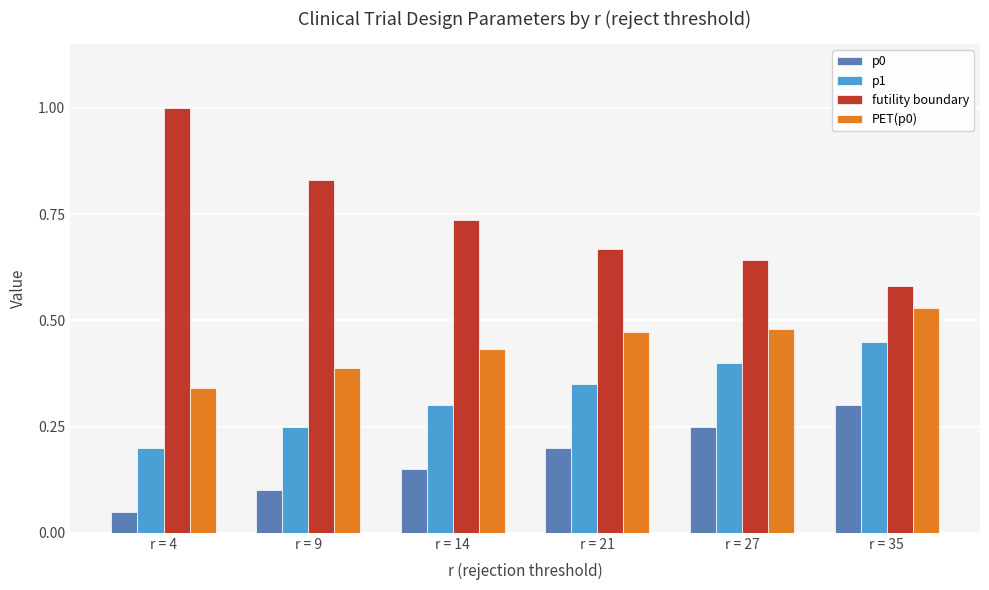

List the series in order of their overall mean, lowest first.

p0, p1, PET(p0), futility boundary